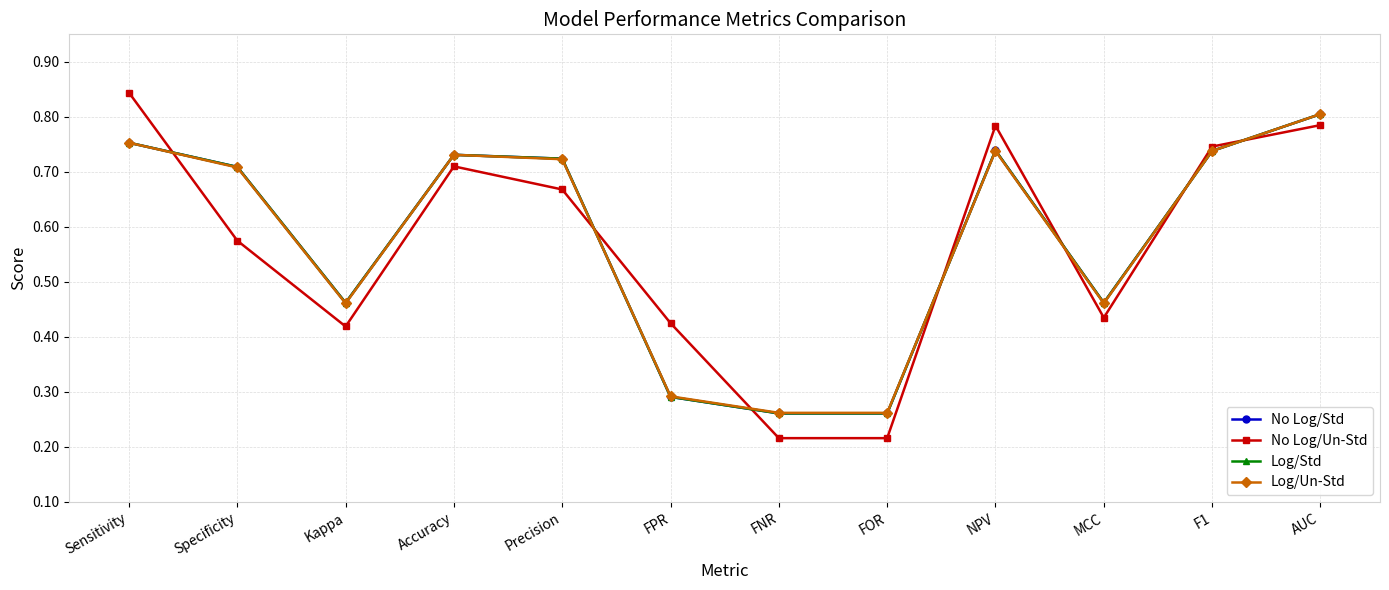

Reading left to right, list all the values displayed in this chart.

No Log/Std: Sensitivity=0.8	Specificity=0.7	Kappa=0.5	Accuracy=0.7	Precision=0.7	FPR=0.3	FNR=0.3	FOR=0.3	NPV=0.7	MCC=0.5	F1=0.7	AUC=0.8
No Log/Un-Std: Sensitivity=0.8	Specificity=0.6	Kappa=0.4	Accuracy=0.7	Precision=0.7	FPR=0.4	FNR=0.2	FOR=0.2	NPV=0.8	MCC=0.4	F1=0.7	AUC=0.8
Log/Std: Sensitivity=0.8	Specificity=0.7	Kappa=0.5	Accuracy=0.7	Precision=0.7	FPR=0.3	FNR=0.3	FOR=0.3	NPV=0.7	MCC=0.5	F1=0.7	AUC=0.8
Log/Un-Std: Sensitivity=0.8	Specificity=0.7	Kappa=0.5	Accuracy=0.7	Precision=0.7	FPR=0.3	FNR=0.3	FOR=0.3	NPV=0.7	MCC=0.5	F1=0.7	AUC=0.8